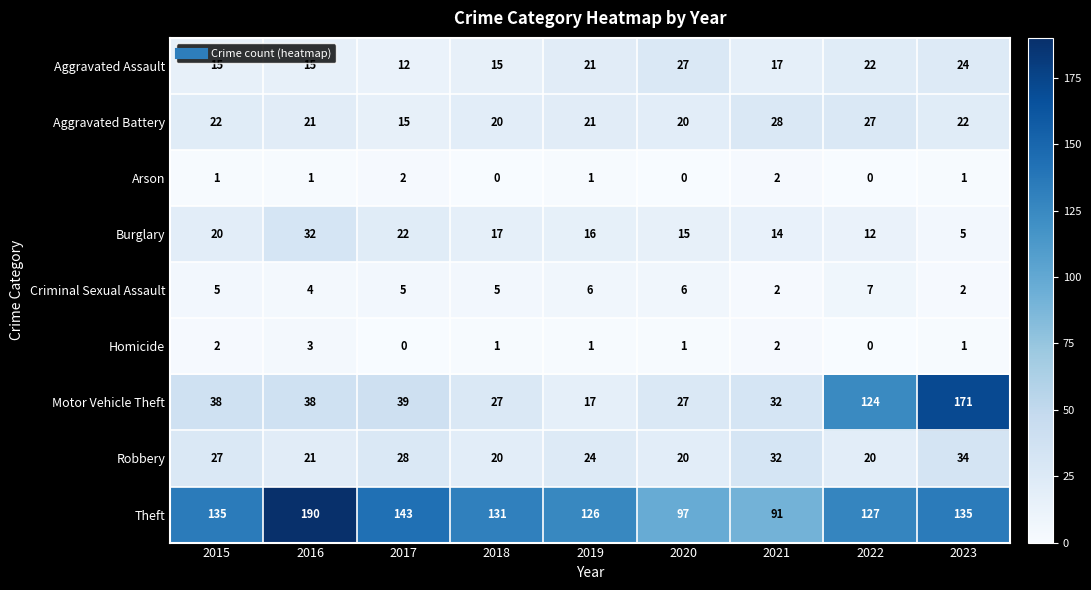

At which label does Burglary first exceed 16?

2015